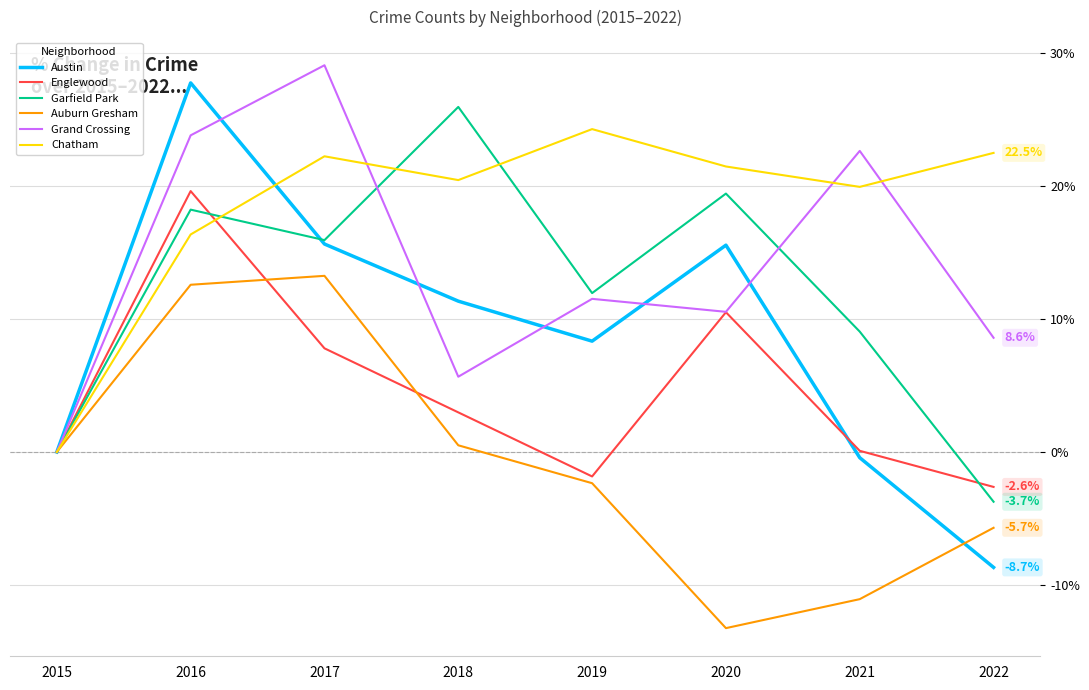

At which label is Englewood closest to 8?

2017